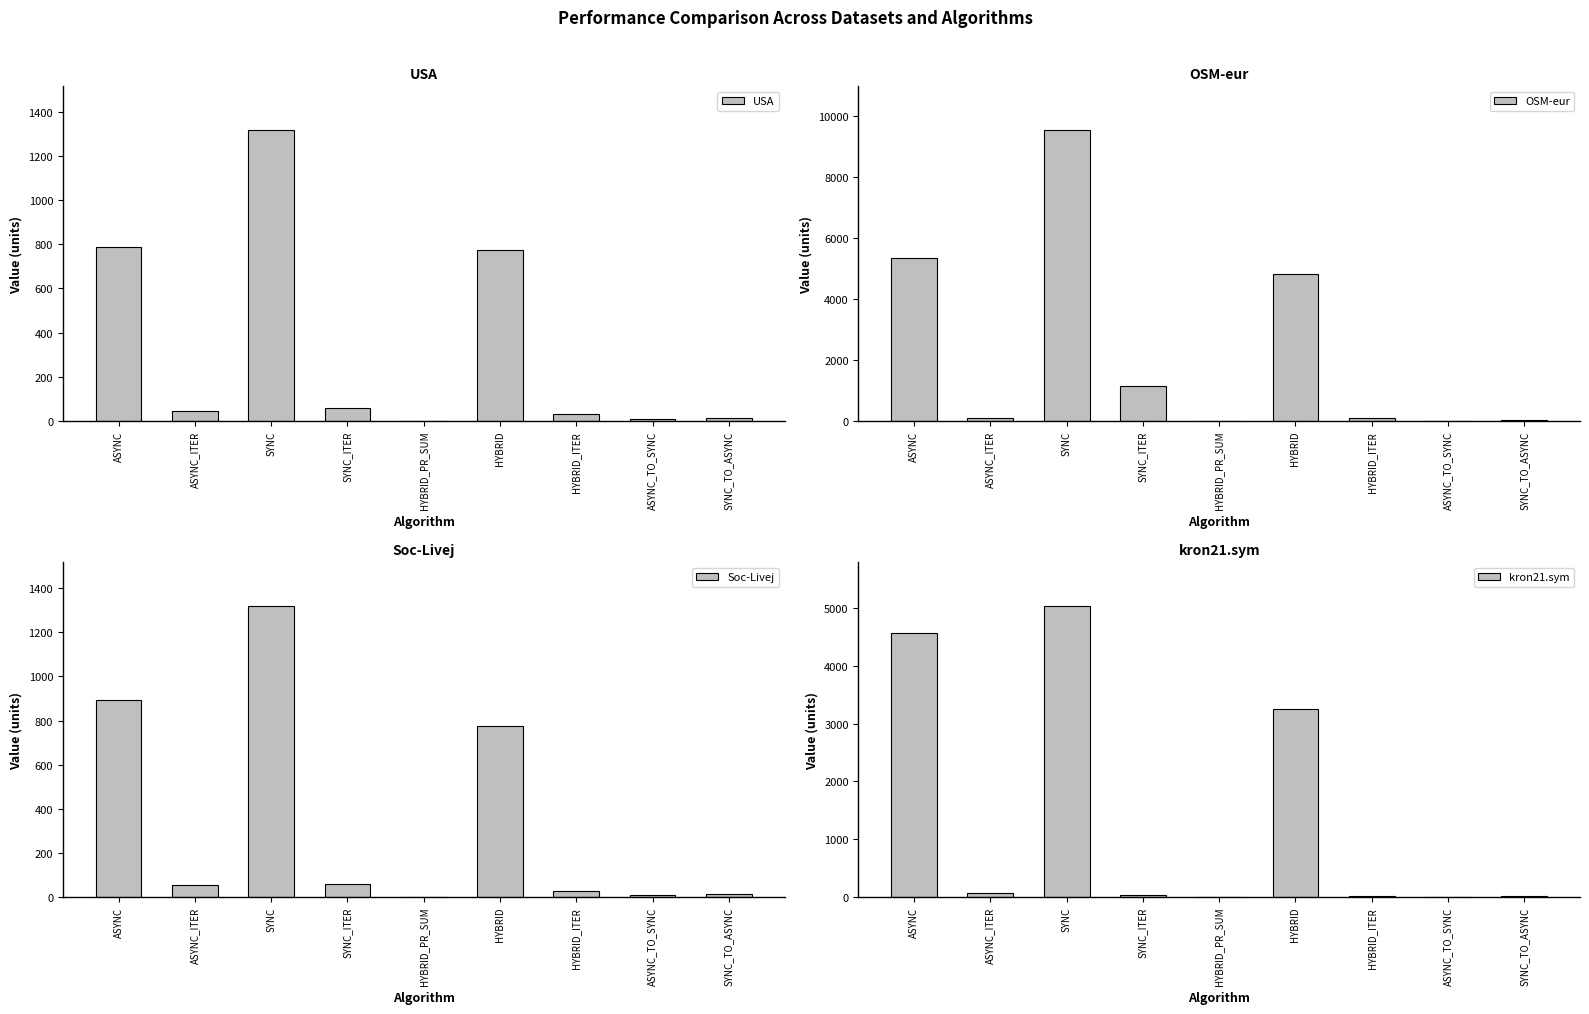

Reading left to right, what are all the values shown in this chart?

USA: ASYNC=789.7	ASYNC_ITER=45.0	SYNC=1316.8	SYNC_ITER=58.0	HYBRID_PR_SUM=0.8	HYBRID=773.2	HYBRID_ITER=31.0	ASYNC_TO_SYNC=10.0	SYNC_TO_ASYNC=14.0
OSM-eur: ASYNC=5351.7	ASYNC_ITER=95.0	SYNC=9531.9	SYNC_ITER=1145.0	HYBRID_PR_SUM=0.9	HYBRID=4805.9	HYBRID_ITER=86.0	ASYNC_TO_SYNC=10.0	SYNC_TO_ASYNC=20.0
Soc-Livej: ASYNC=891.7	ASYNC_ITER=55.0	SYNC=1318.8	SYNC_ITER=58.0	HYBRID_PR_SUM=0.8	HYBRID=773.0	HYBRID_ITER=29.0	ASYNC_TO_SYNC=10.0	SYNC_TO_ASYNC=14.0
kron21.sym: ASYNC=4572.7	ASYNC_ITER=79.0	SYNC=5032.9	SYNC_ITER=37.0	HYBRID_PR_SUM=0.7	HYBRID=3252.3	HYBRID_ITER=23.0	ASYNC_TO_SYNC=10.0	SYNC_TO_ASYNC=20.0